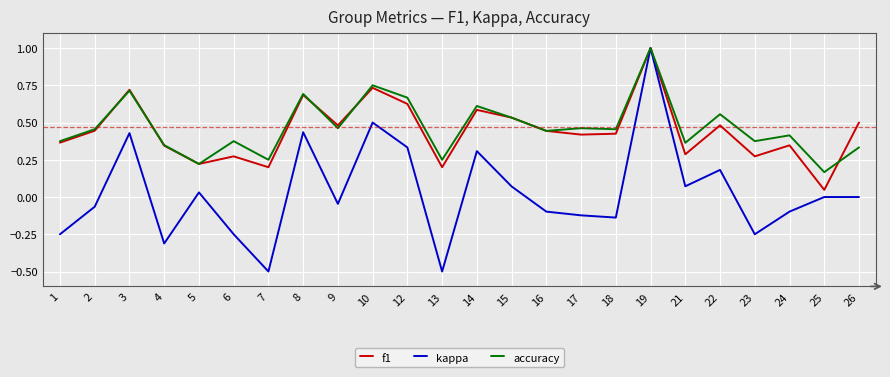

Where is the first local minimum for kappa?

4